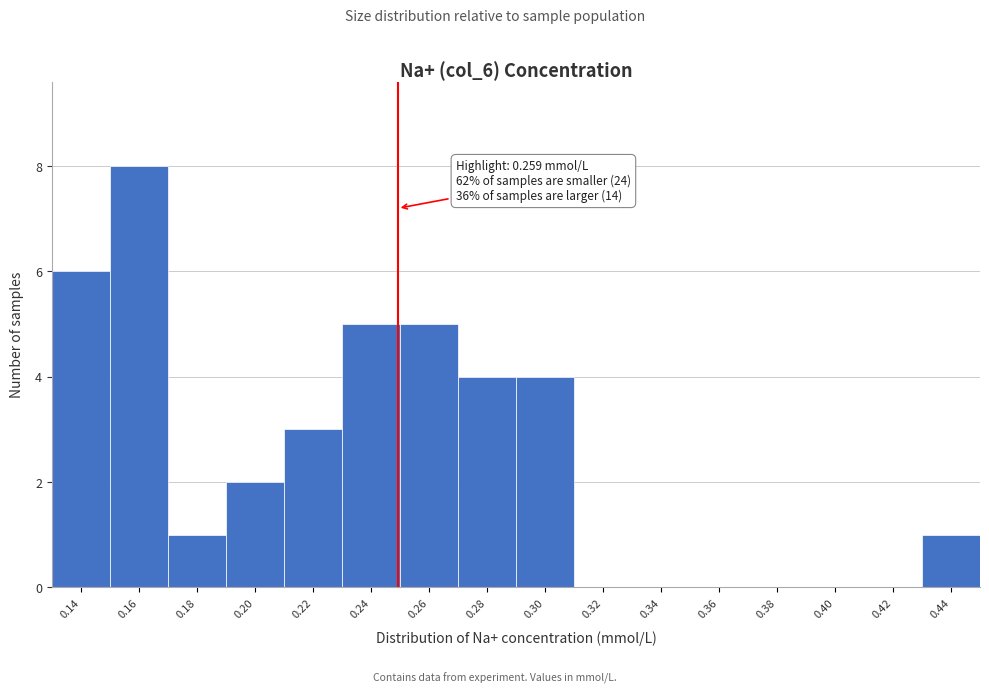

Reading left to right, what are all the values shown in this chart?

0.14=6	0.16=8	0.18=1	0.20=2	0.22=3	0.24=5	0.26=5	0.28=4	0.30=4	0.32=0	0.34=0	0.36=0	0.38=0	0.40=0	0.42=0	0.44=1